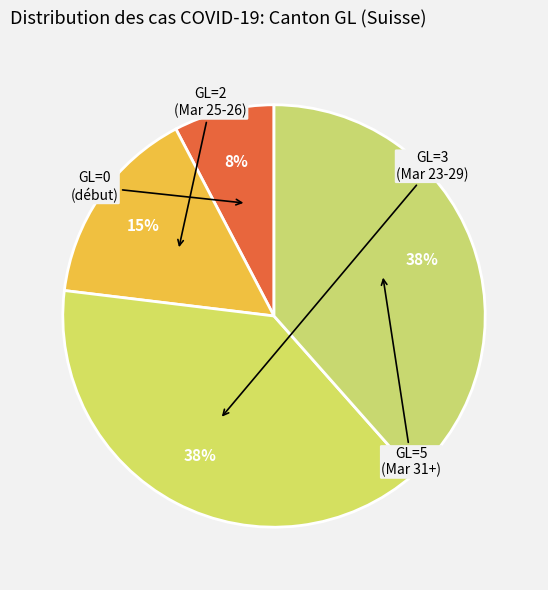

Count the number of slices in the pie.

4